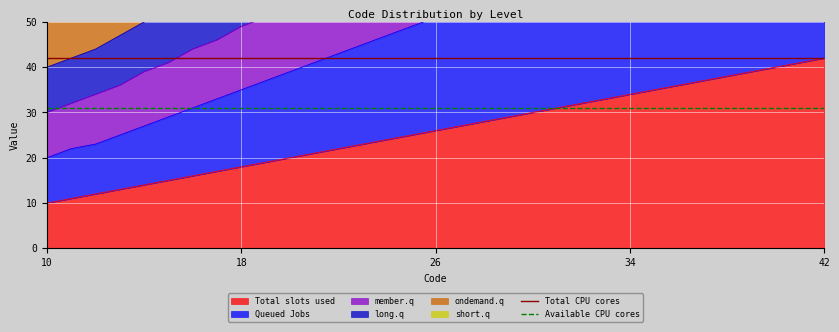

What is the maximum value for Total CPU cores?

42